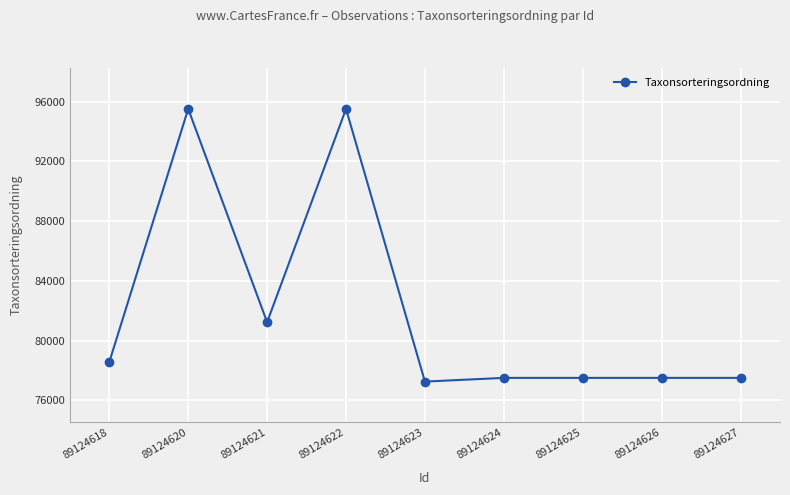

How many lines are shown in the chart?

1